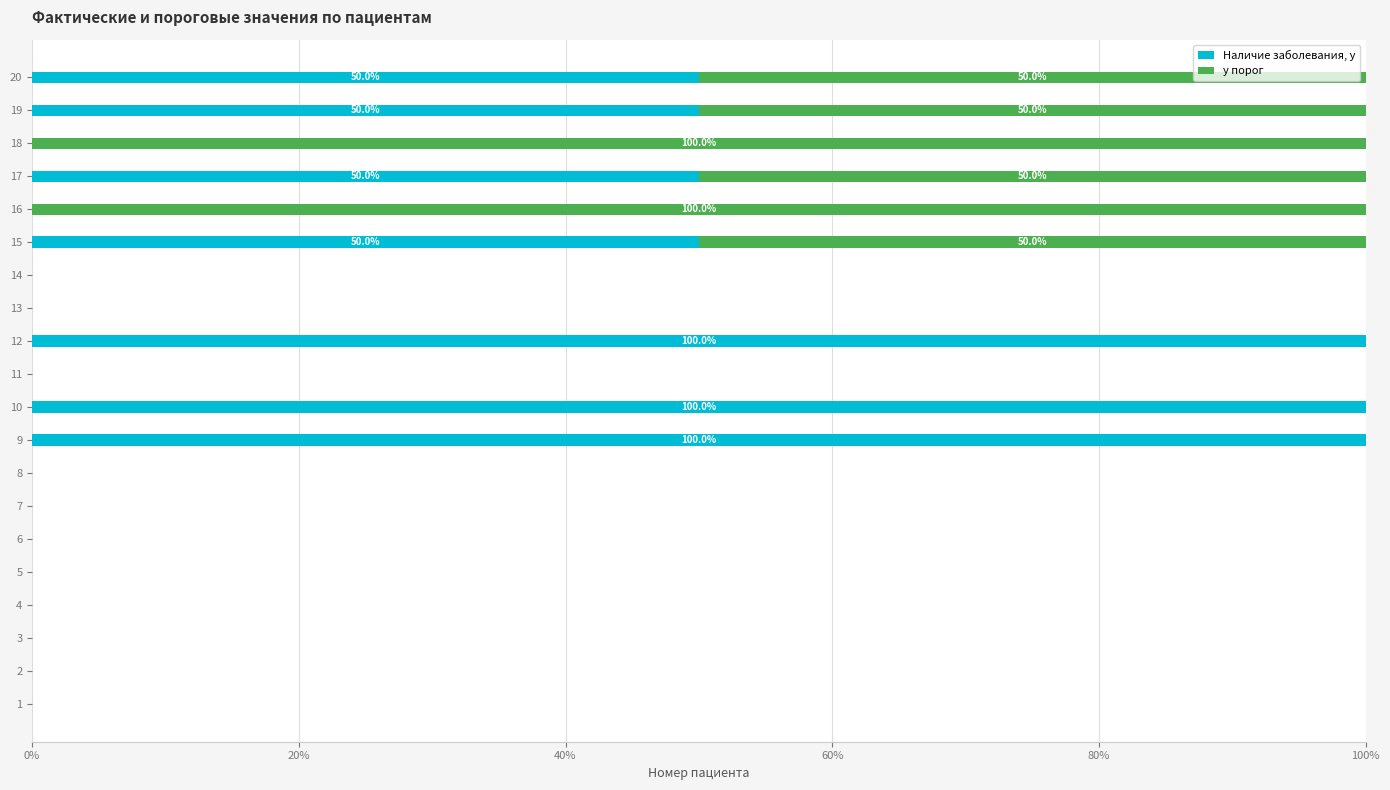

What is the maximum value for Наличие заболевания, y?

100